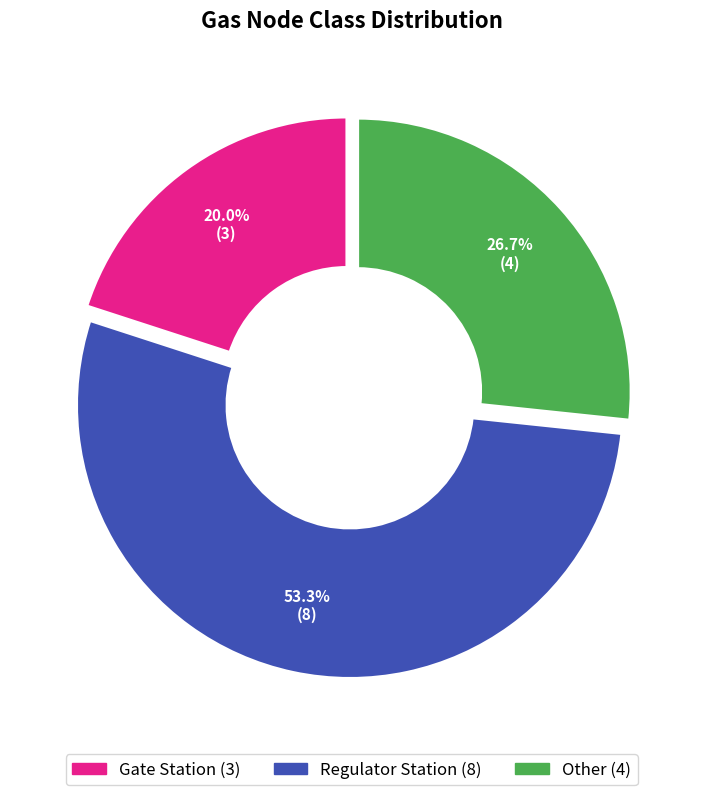

Approximately how many times larger is the value at Other compared to Regulator Station?

0.5